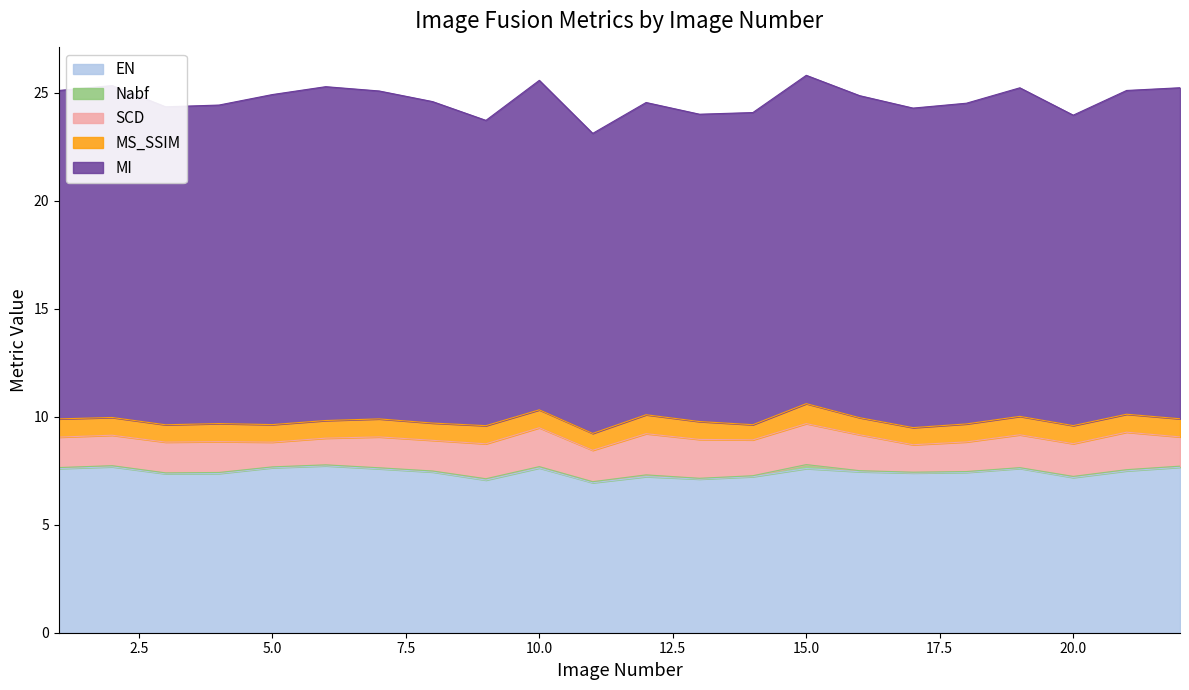

The value of SCD at 2 is 0.5. True or false?

False